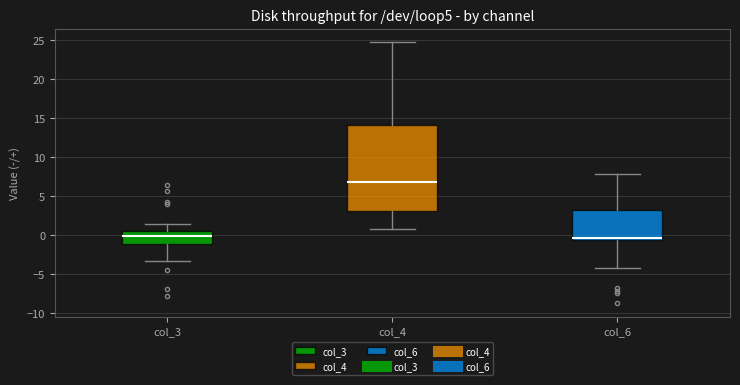

Where does the median line of the box for col_3 sit on the y-axis? The values are not printed on the chart, so give them approximately, as read against the axis.

0.0